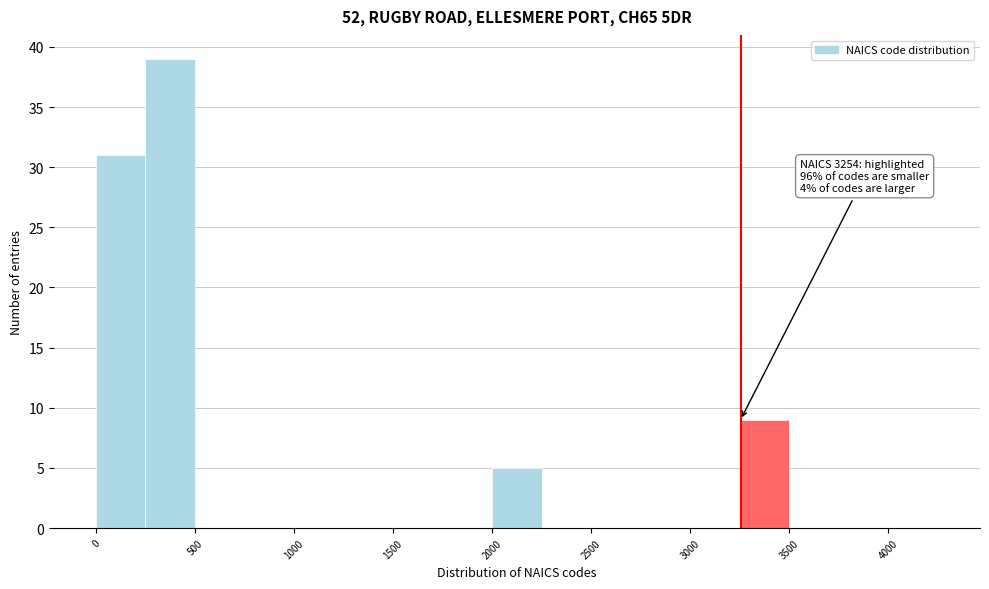

Which range on the x-axis has the tallest bar?

250 to 500